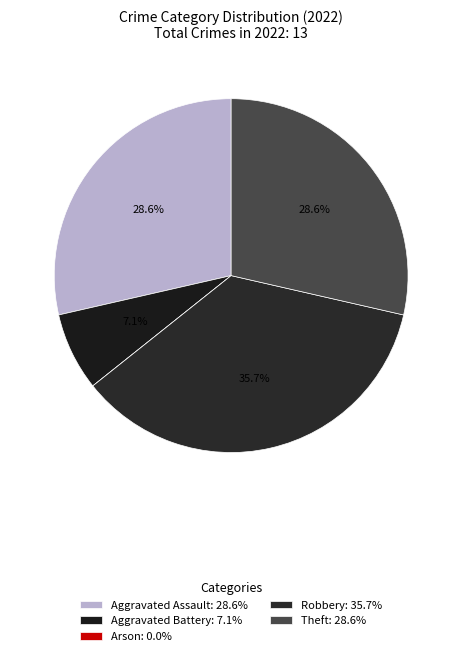

Rank the categories by value from highest to lowest.

Robbery, Aggravated Assault, Theft, Aggravated Battery, Arson